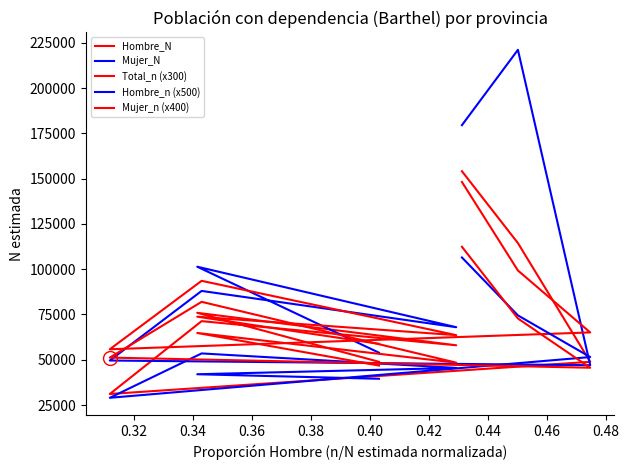

Where do Hombre_N and Mujer_n (x400) first cross each other?

0.34 and 0.36